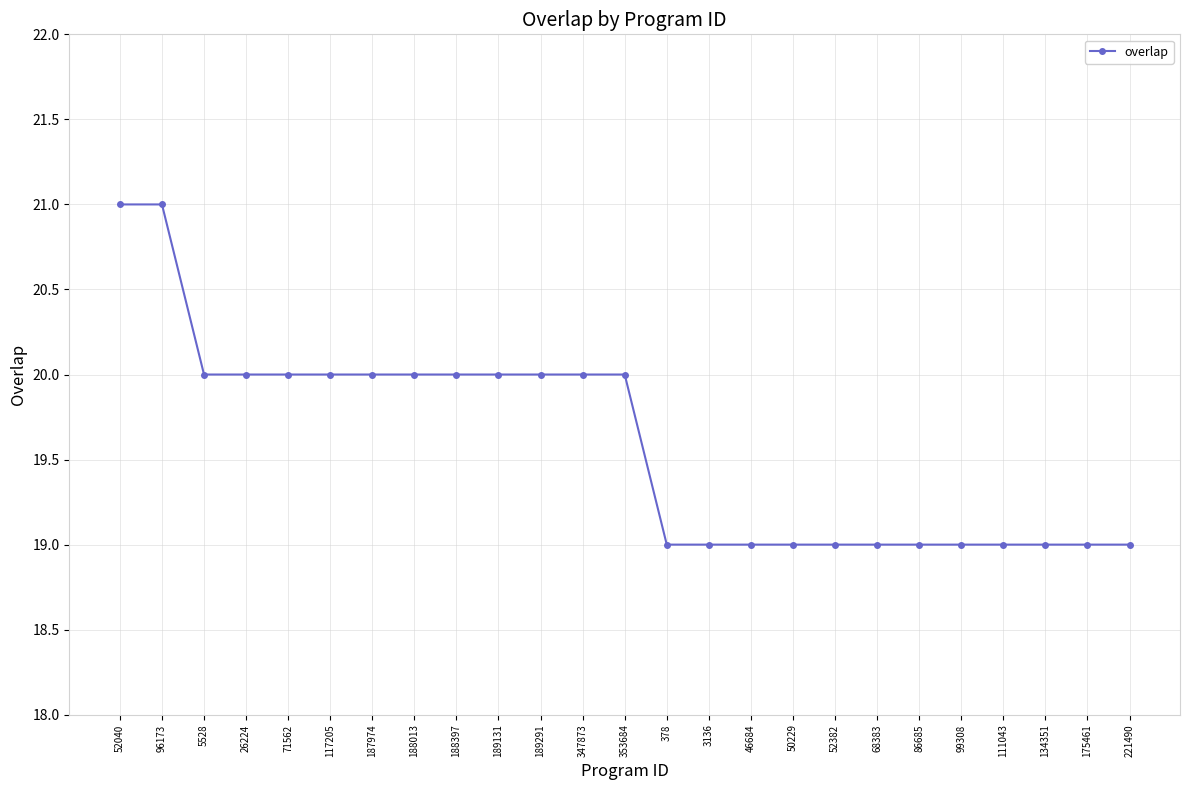

The chart shows a value of 9 at 71562. True or false?

False